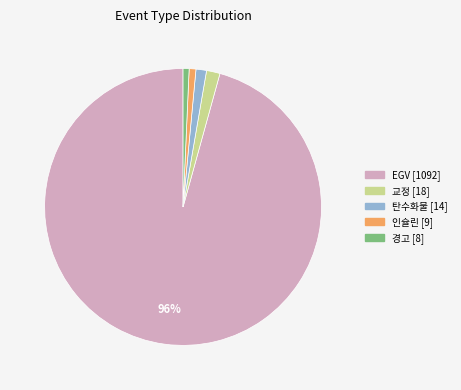

To the nearest percent, what portion does 교정 represent?

2%